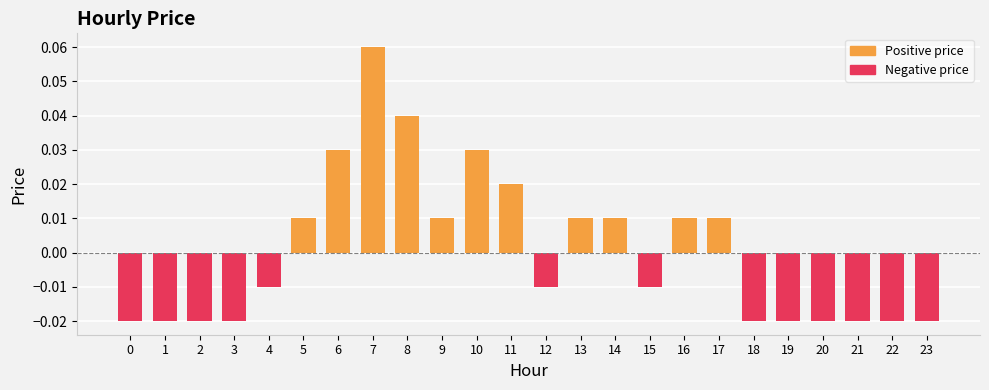

Count the values in the range 0 to 1.

11